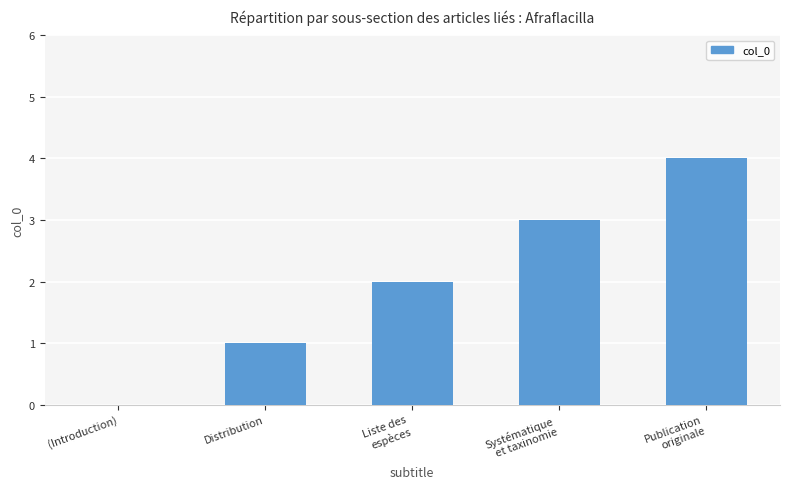

What is the maximum value shown in the chart?

4